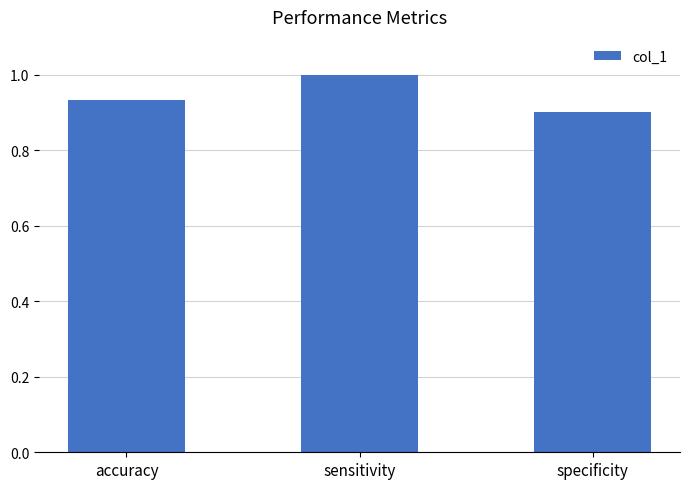

Which category has the highest value across all series?

sensitivity